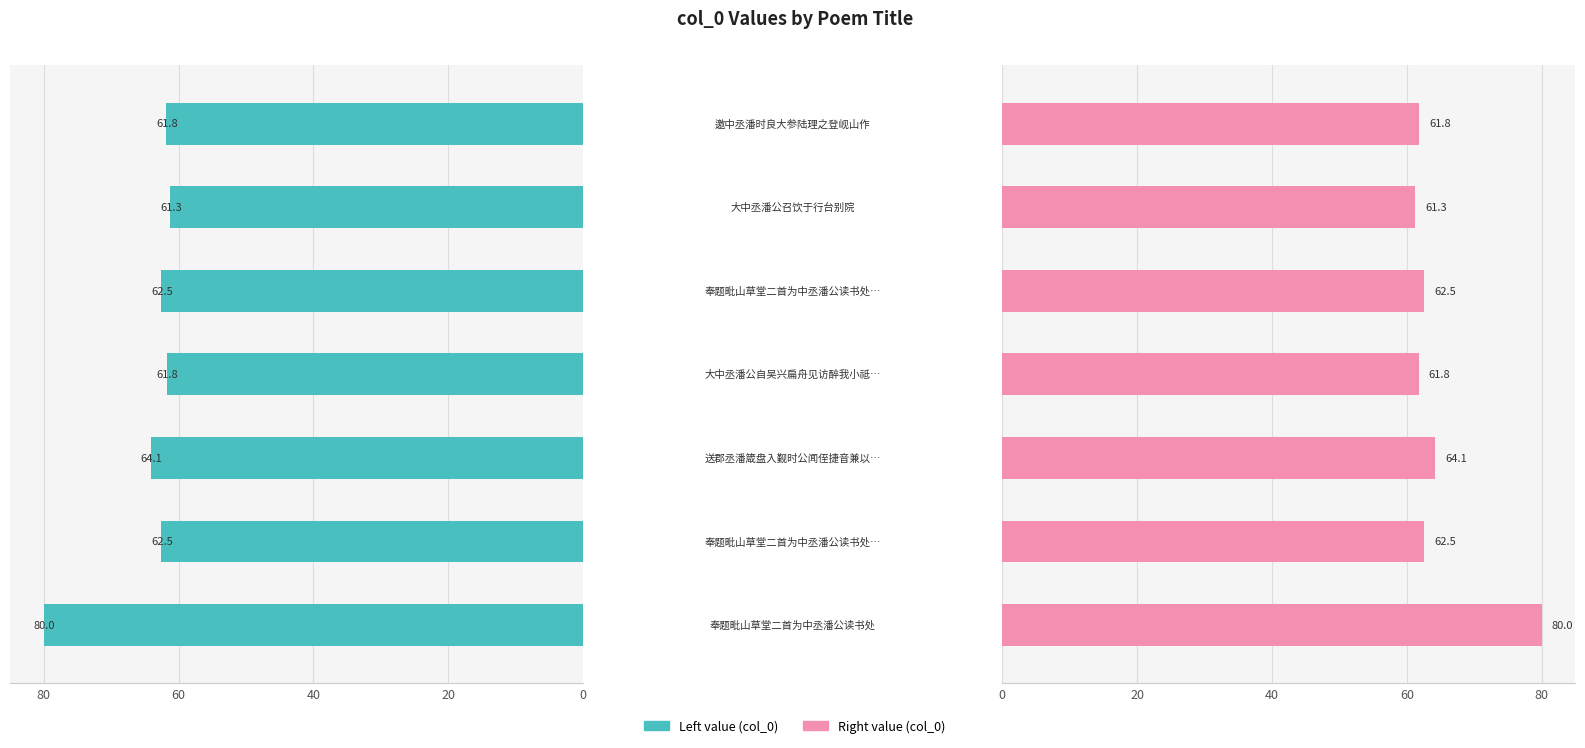

Between 1 and 3, which series saw the biggest shift?

Left value